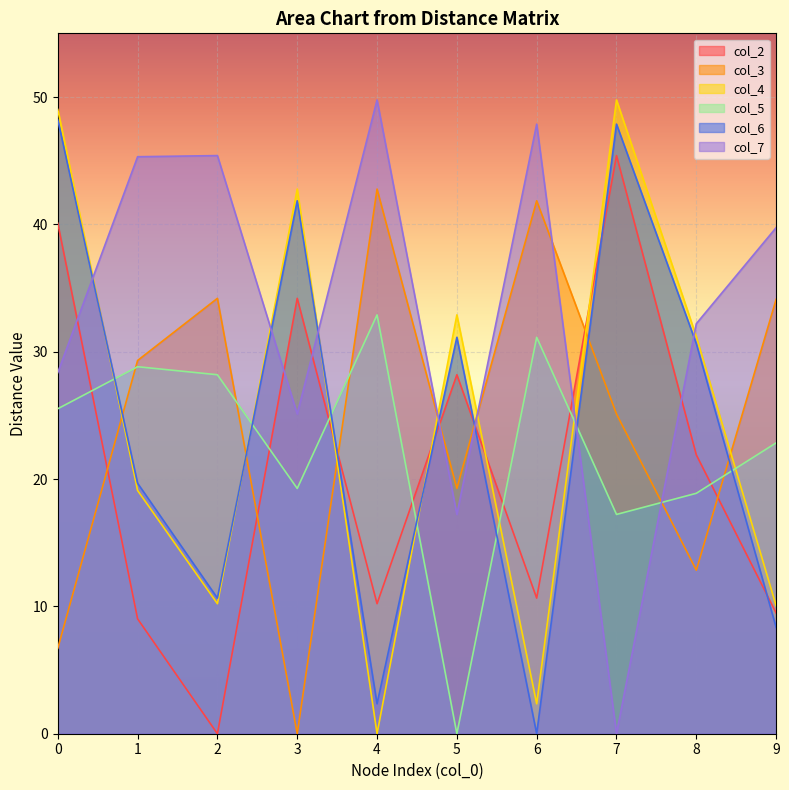

What are all the series names shown in the legend?

col_2, col_3, col_4, col_5, col_6, col_7